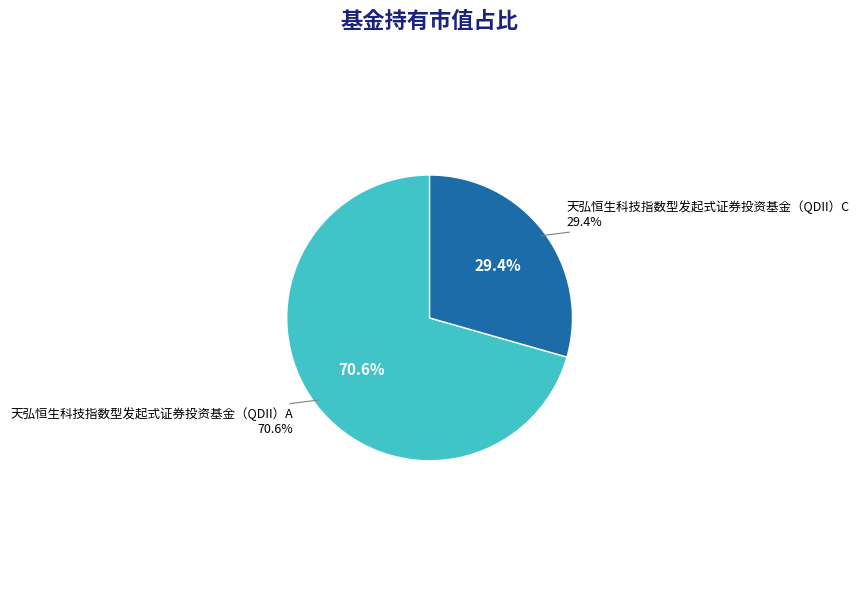

What is the largest slice in the pie chart?

天弘恒生科技指数型发起式证券投资基金（QDII）A